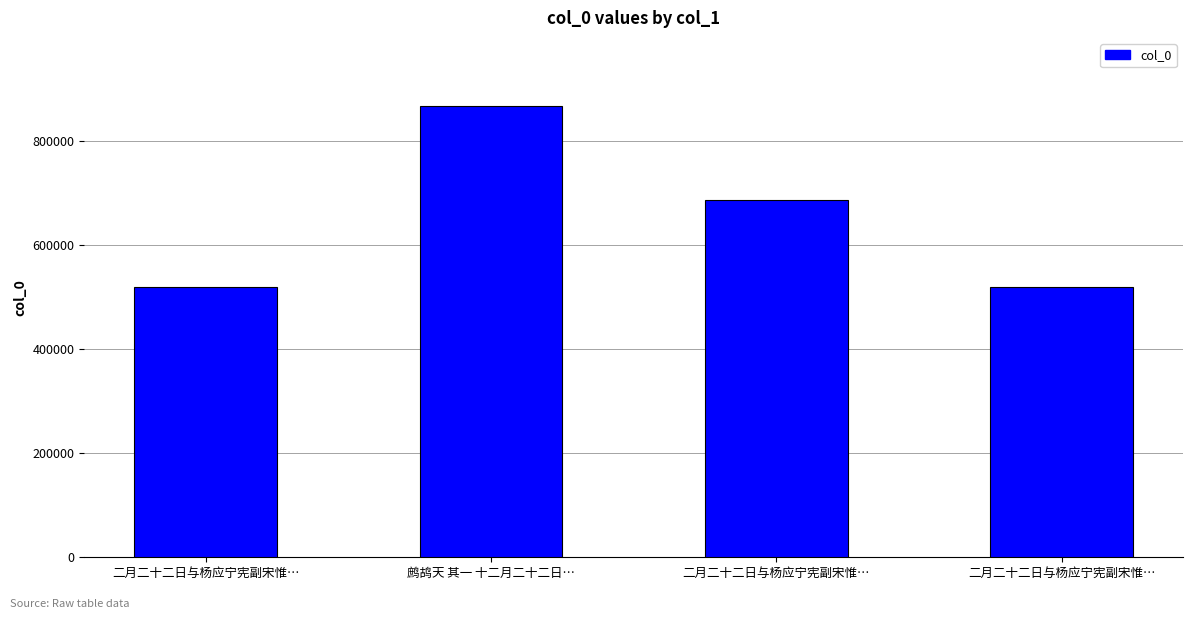

How many values are below 688164?

2